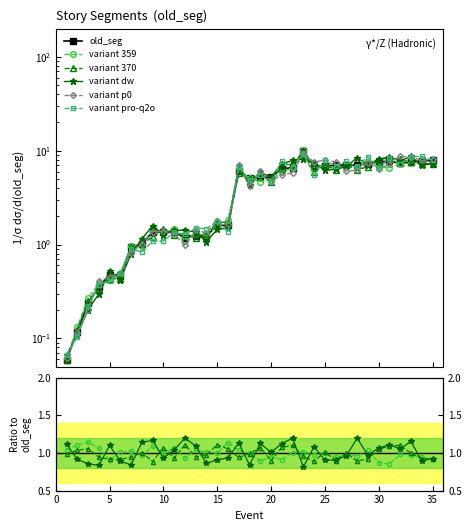

What is the sum of all values?

147.1